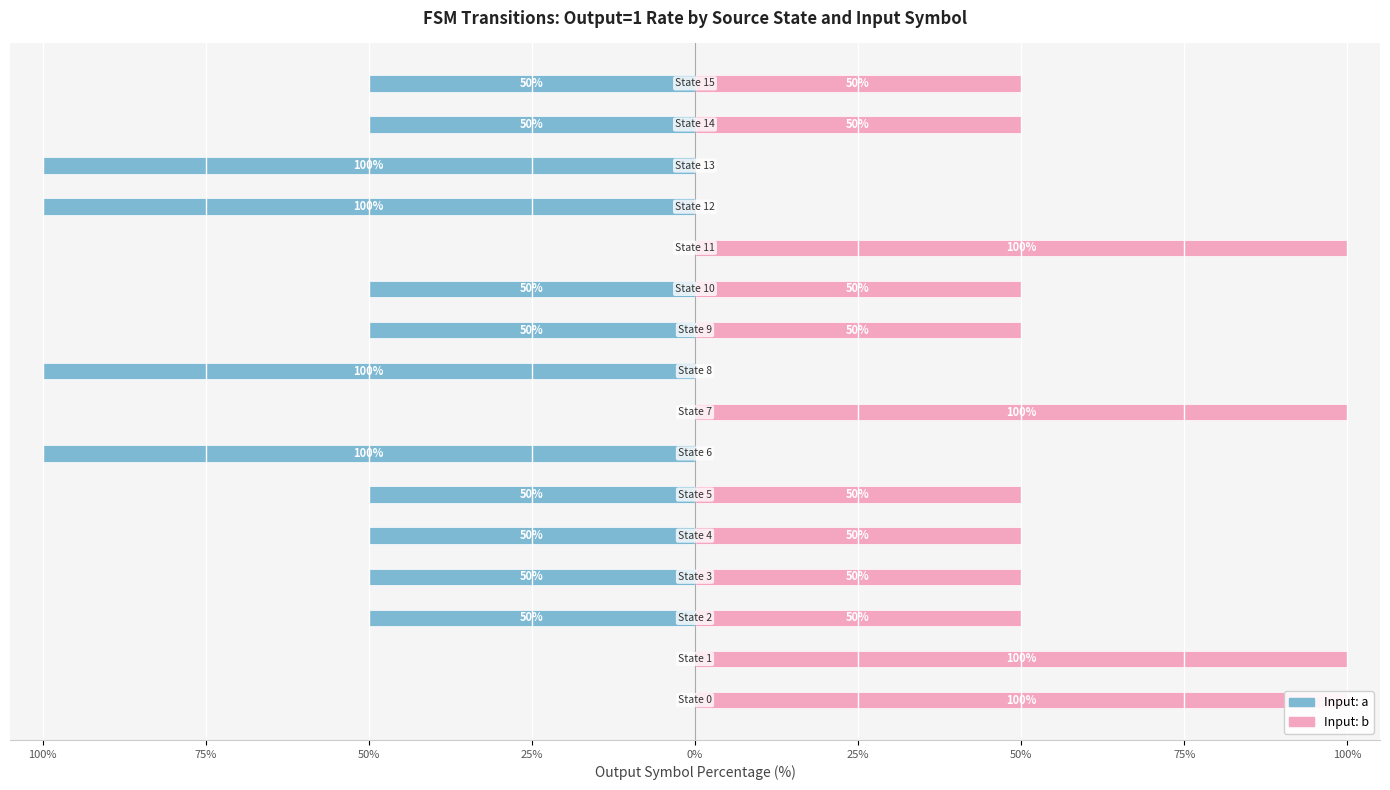

How many bars are there in each group?

2